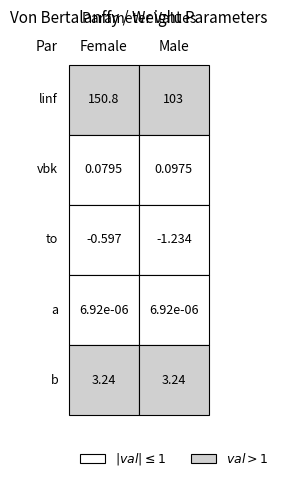

What is the sum of the vbk values at 0 and 1?

0.2